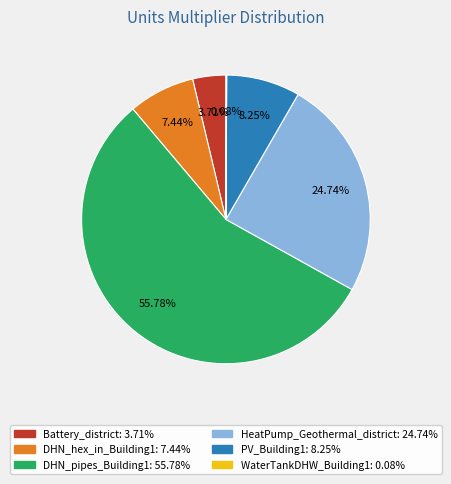

Do Battery_district and HeatPump_Geothermal_district together represent more than half of the pie?

No